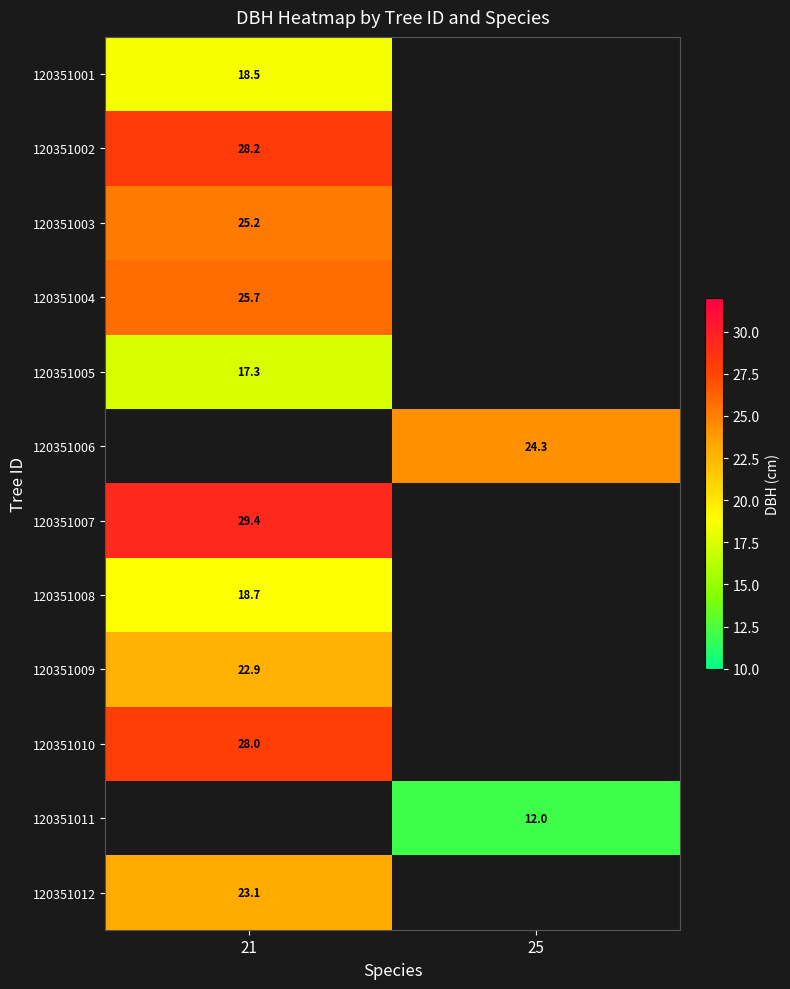

The 120351007 series shows 45.3 at 21. True or false?

False